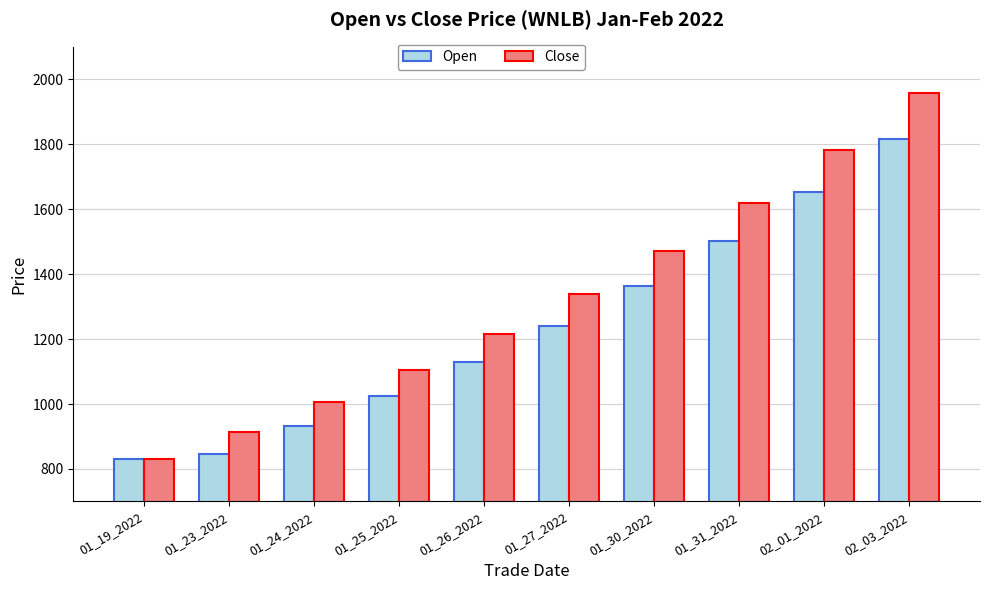

What is the value of the Open bar at the 7th from the left?

1364.9